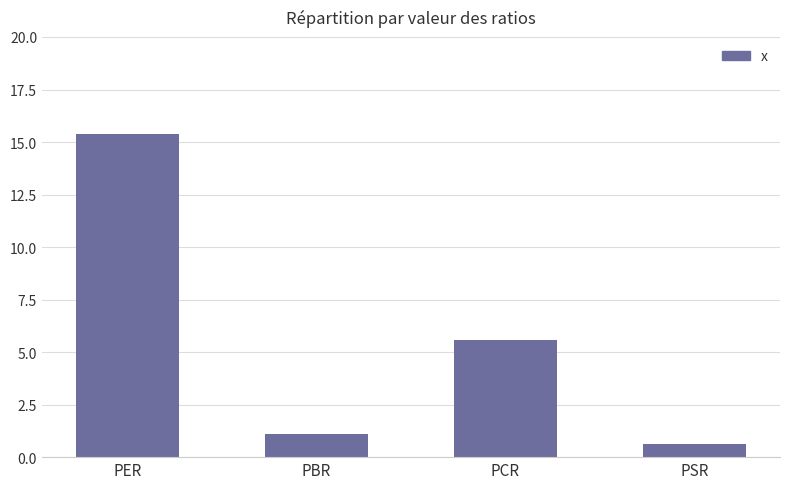

What is the sum of the values at PER and PBR?

16.5